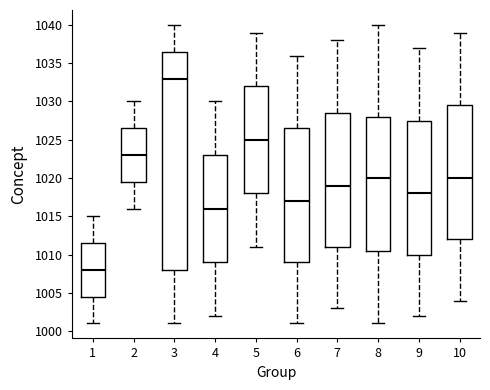

Which box is the tallest, from its lower edge to its upper edge?

3